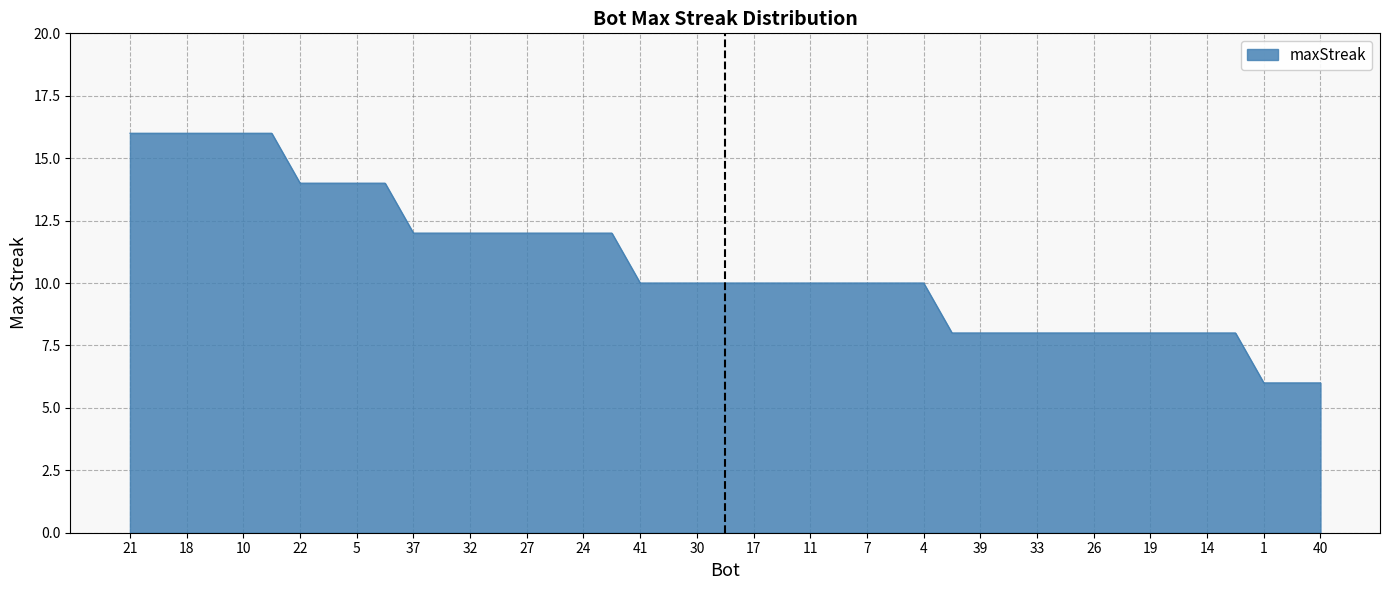

What is the lowest value of the maxStreak series?

6